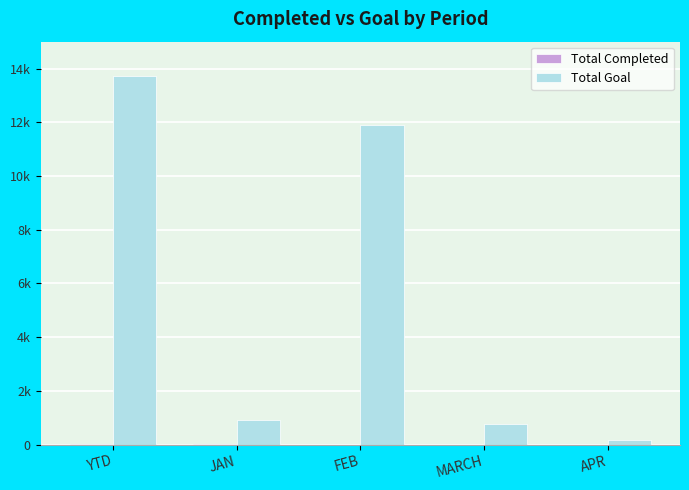

Does the chart contain stacked bars?

No